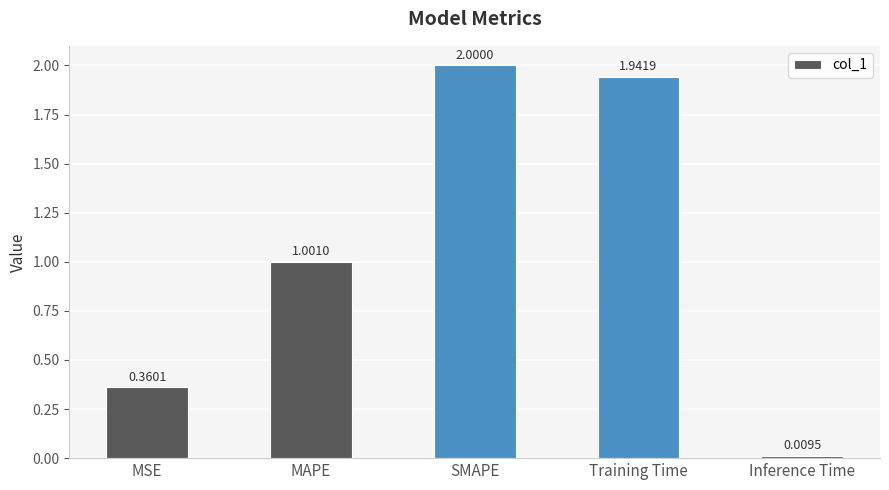

What is the sum of all values?

5.3